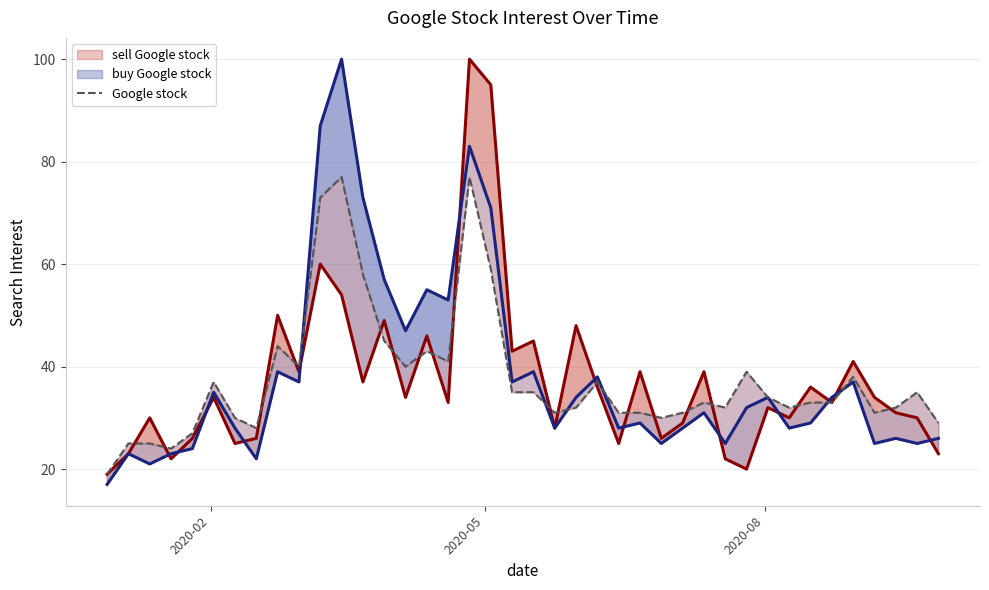

Which series has the largest range (max minus min)?

buy Google stock